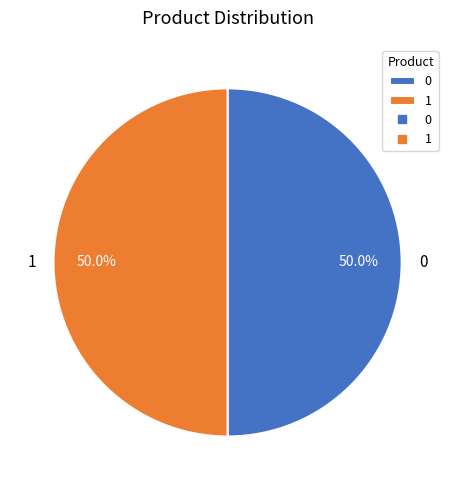

Is it true that 0 is 58% of the pie?

False